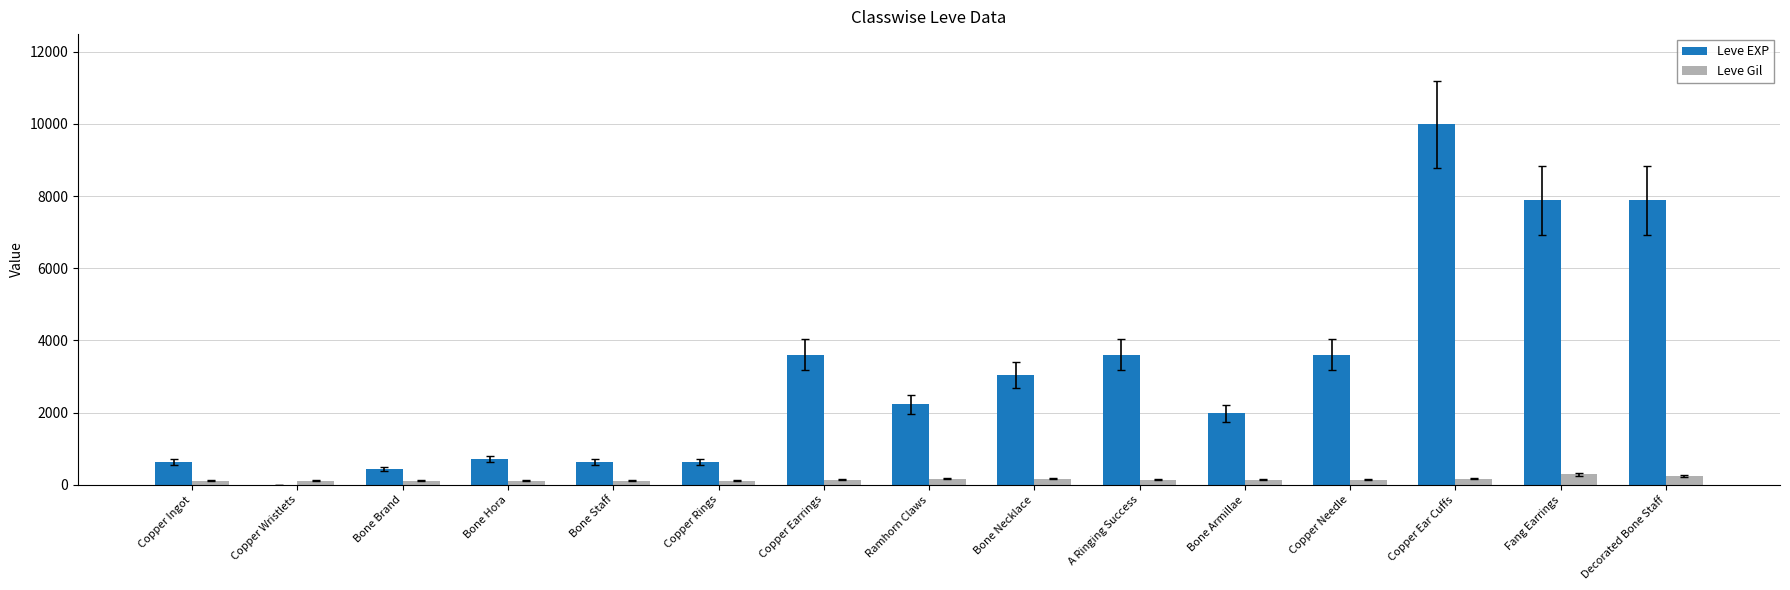

Between Copper Needle and Decorated Bone Staff, which series saw the biggest shift?

Leve EXP